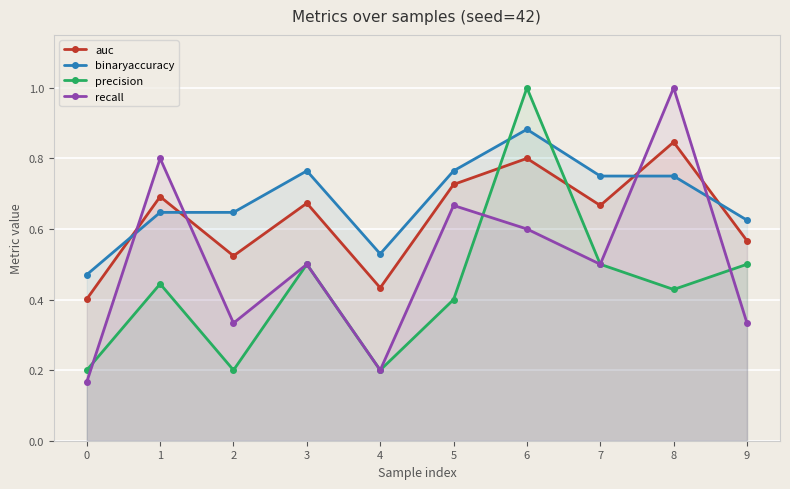

What is the value of the recall point at the 4th from the left?

0.5